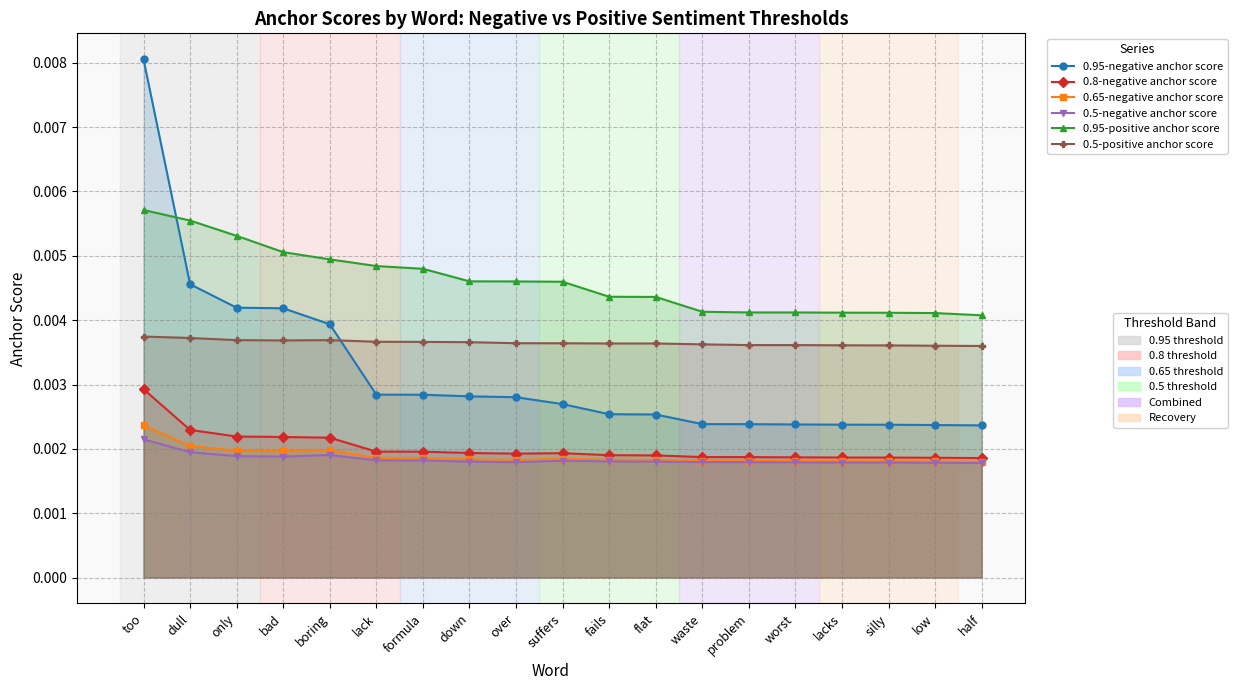

True or false: 0.65-negative anchor score and 0.95-negative anchor score cross at least once.

False